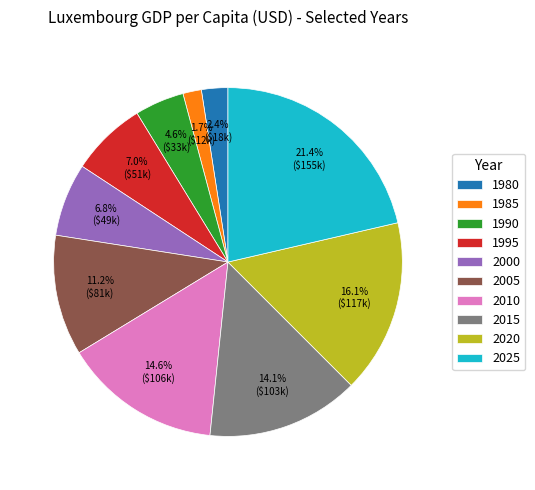

Does 2015 account for over 50% of the chart?

No